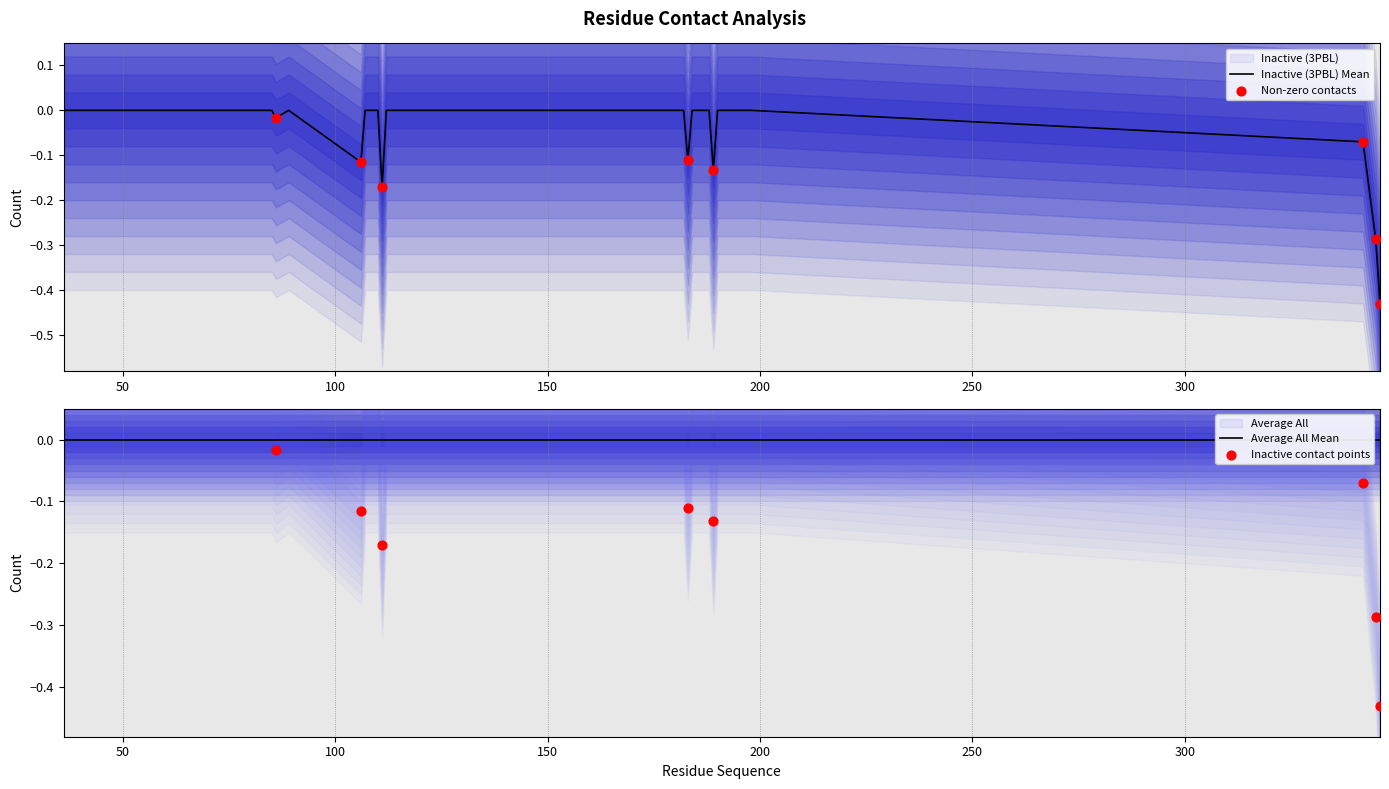

Between 115 and 116, which is larger?

115